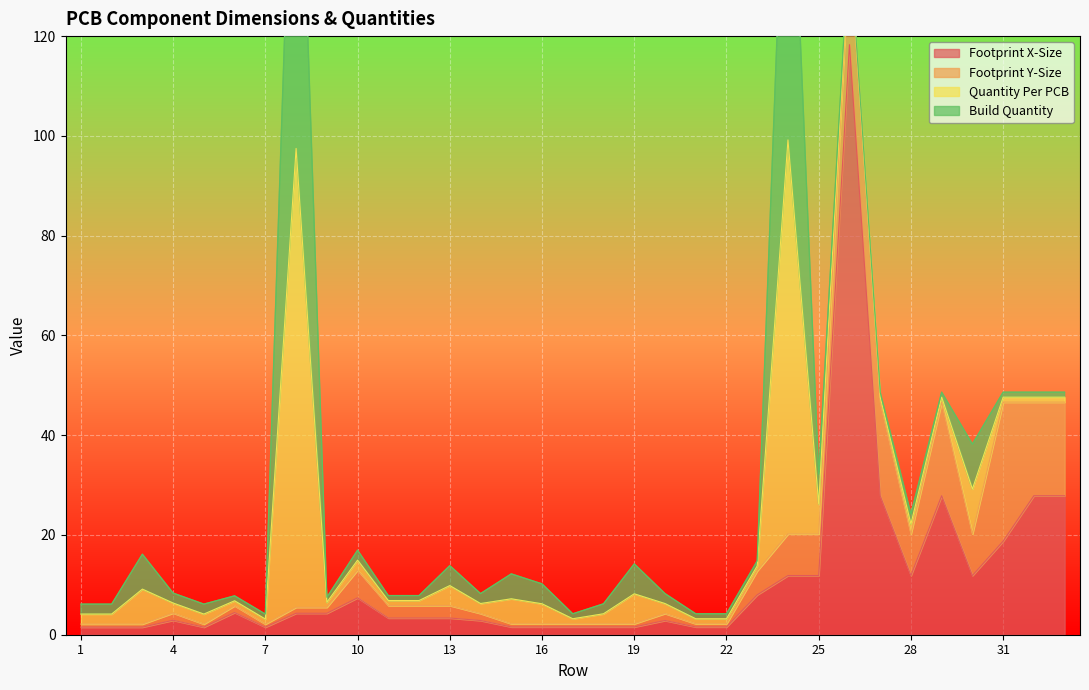

The Footprint X-Size series shows 3.4 at 13. True or false?

True